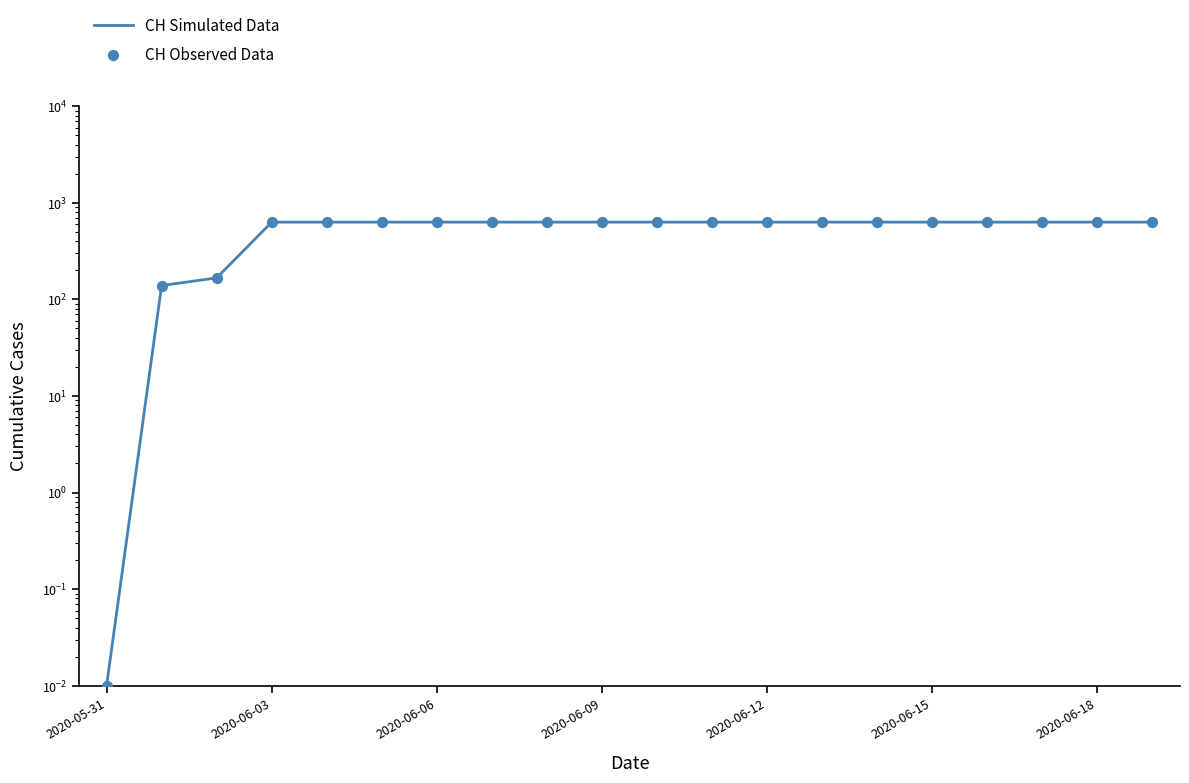

Which series contains the lowest Y value?

CH Simulated Data